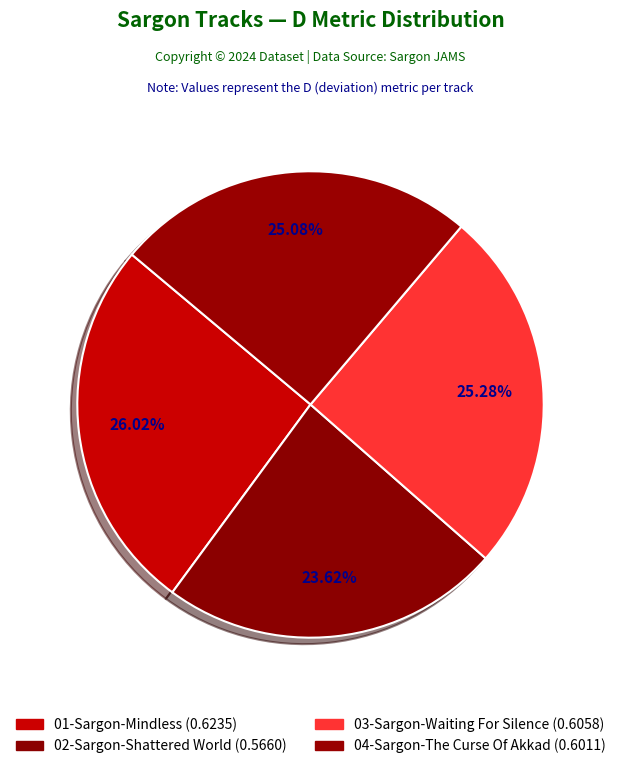

The 04-Sargon-The Curse Of Akkad slice represents 25% of the pie. True or false?

True